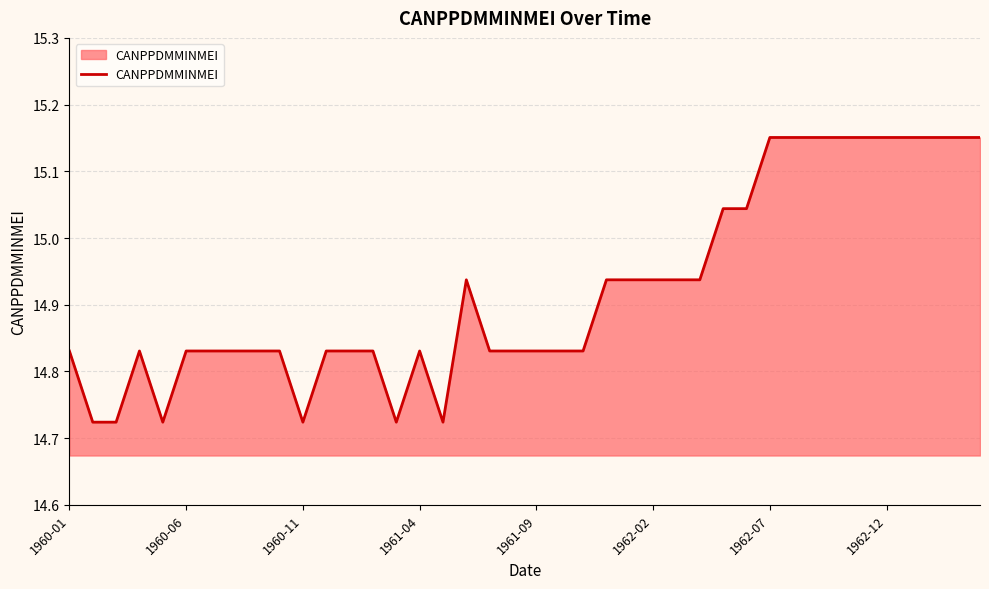

What is the difference between the maximum and minimum values?

0.4